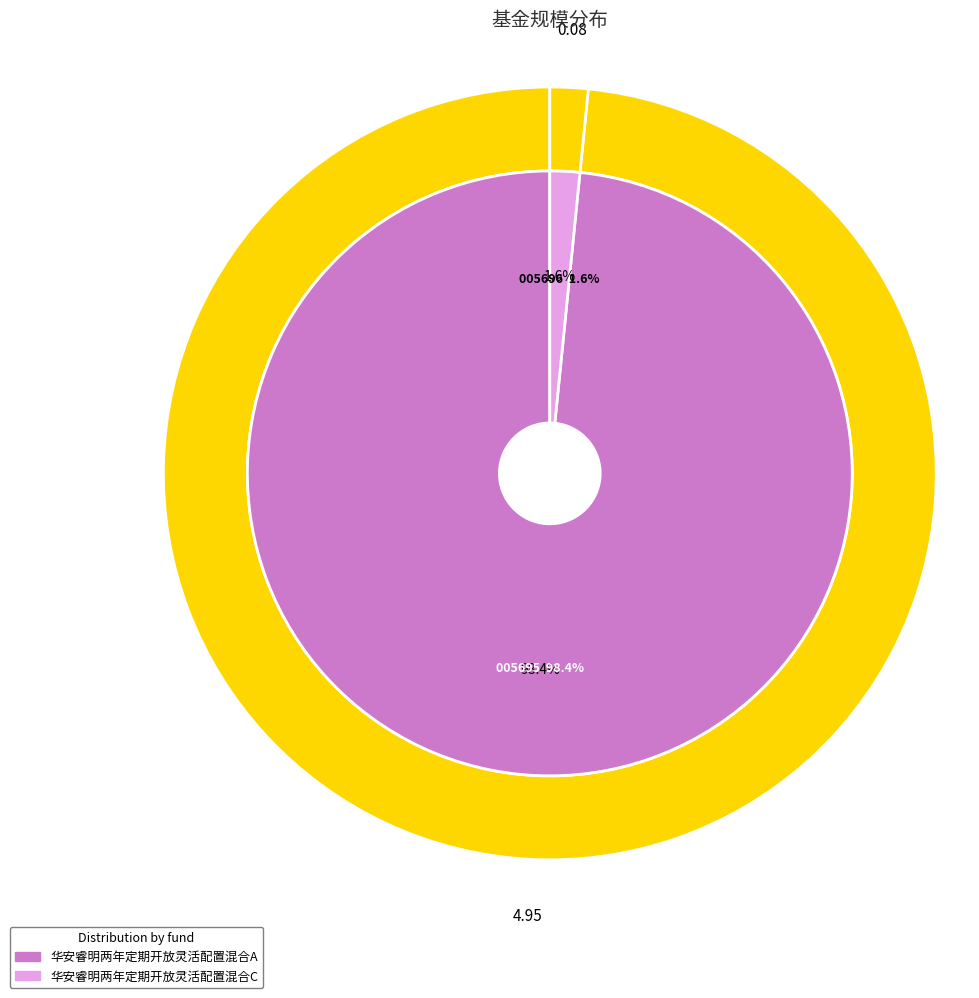

What is the largest slice in the pie chart?

华安睿明两年定期开放灵活配置混合A